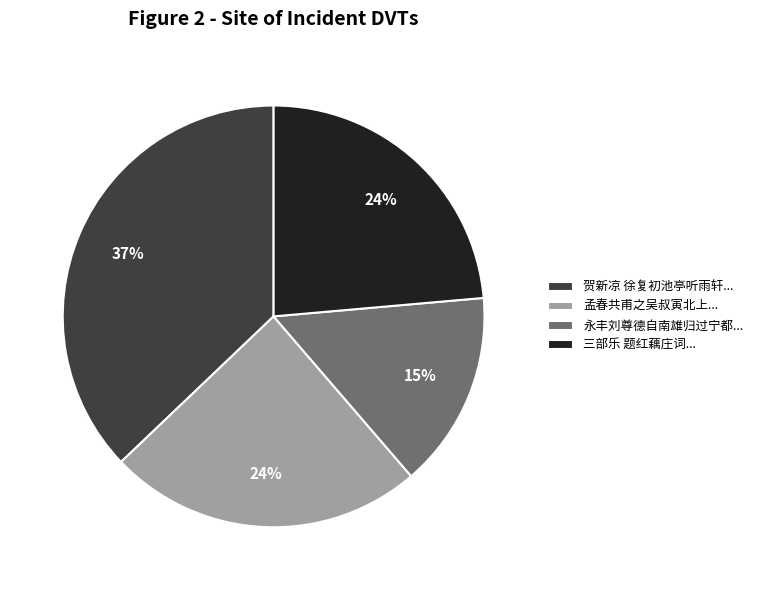

Is it true that 贺新凉 徐复初池亭听雨轩... is 37% of the pie?

True